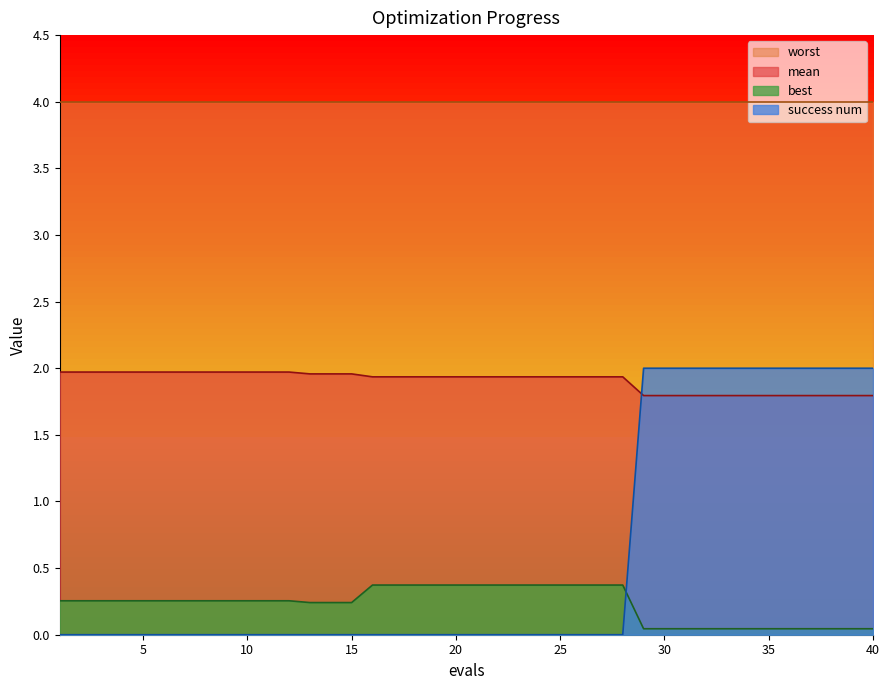

What is the sum of all best values?

9.2